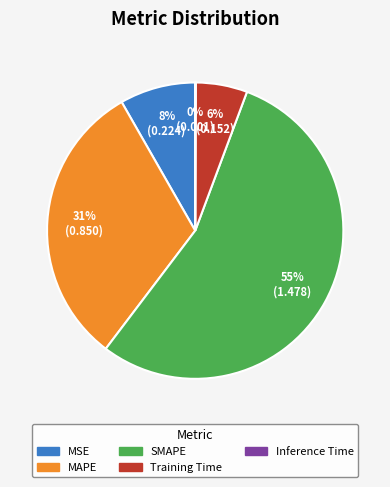

Between MSE and MAPE, which is larger?

MAPE